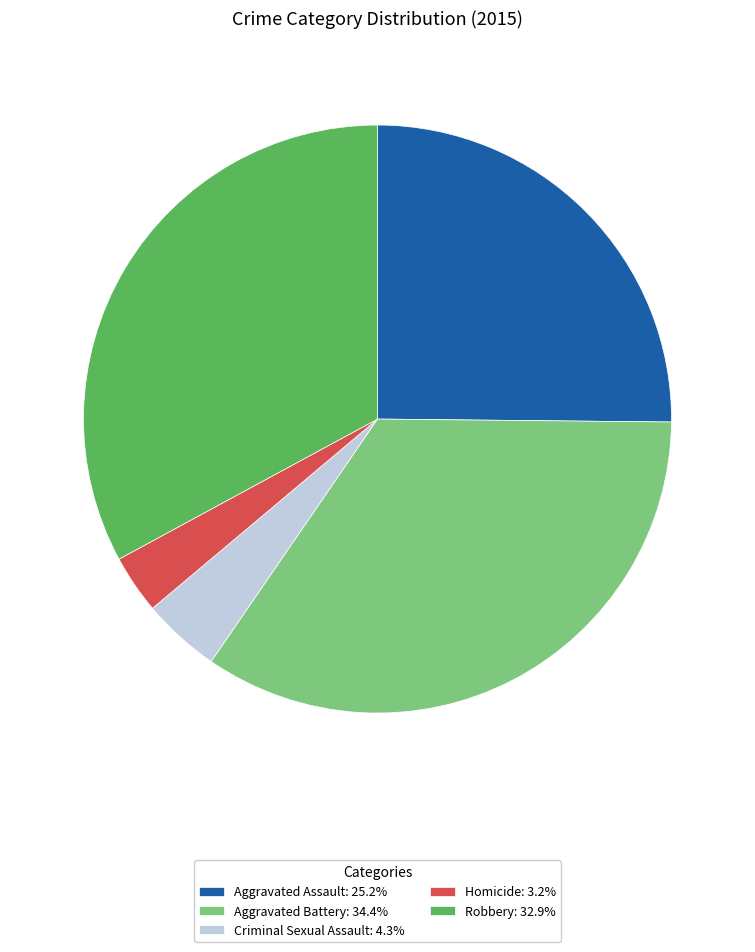

What is the smallest slice in the pie chart?

Homicide